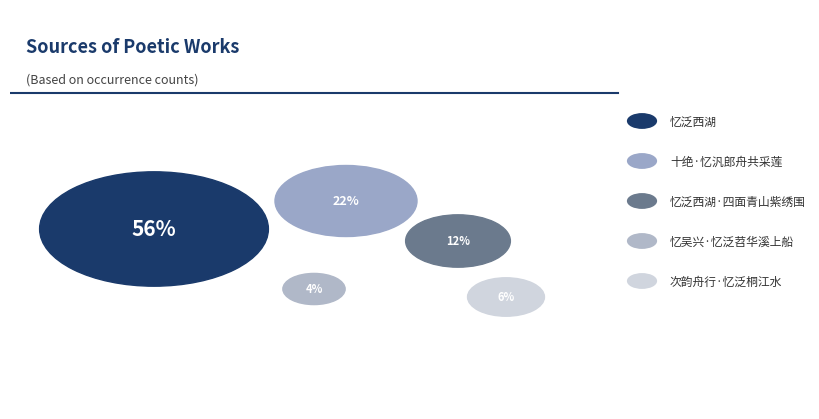

How many slices are in this pie chart?

5